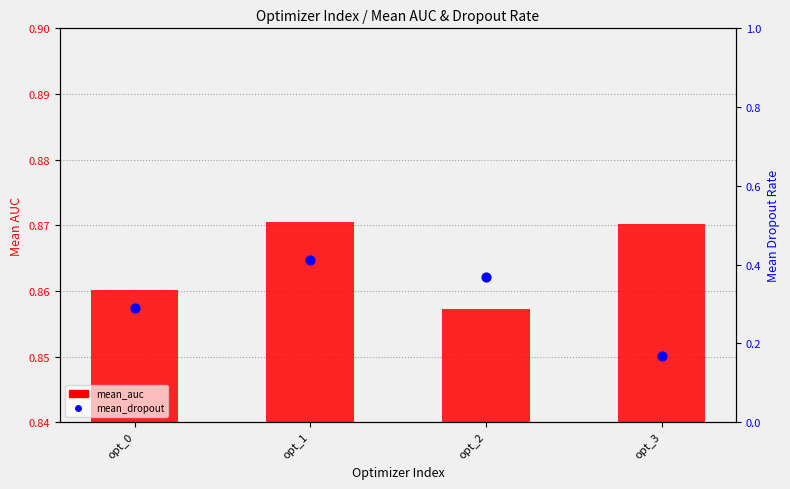

What is the total value across all series at opt_0?

1.2